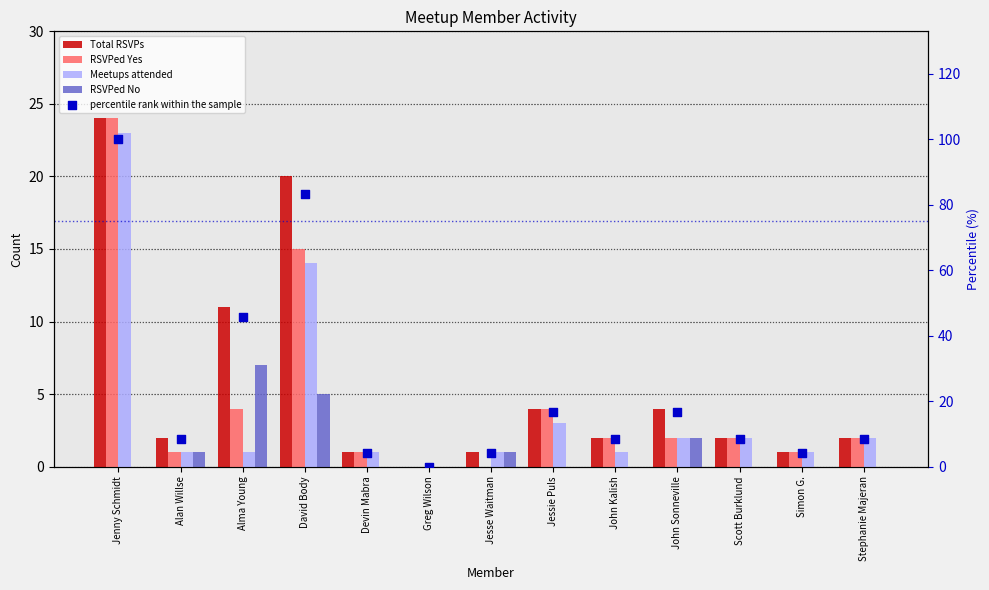

What are all the series names shown in the legend?

Total RSVPs, RSVPed Yes, Meetups attended, RSVPed No, percentile rank within the sample